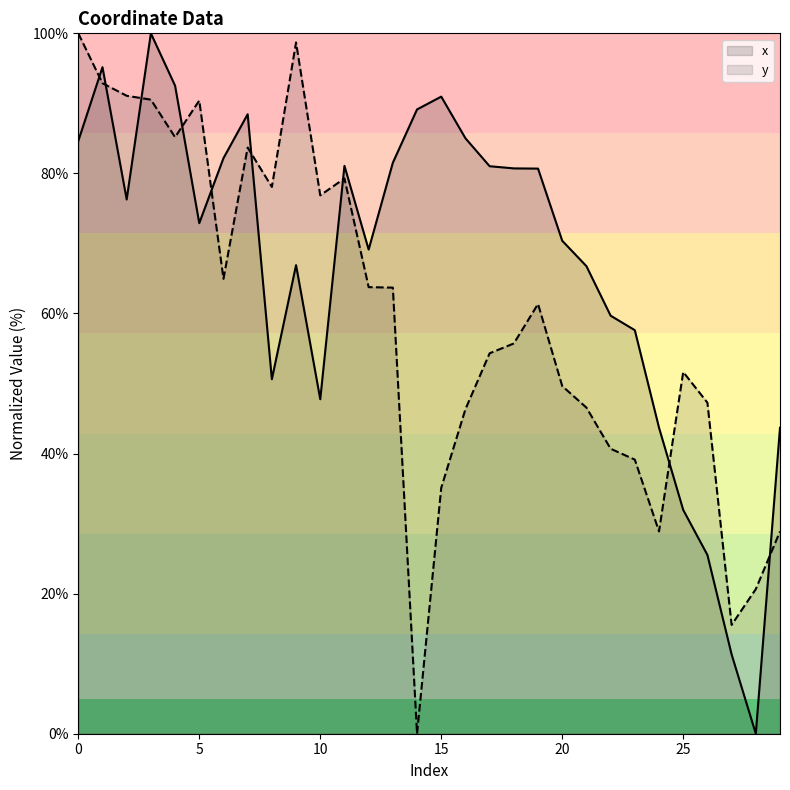

Which has a higher value, 3 or 18?

3